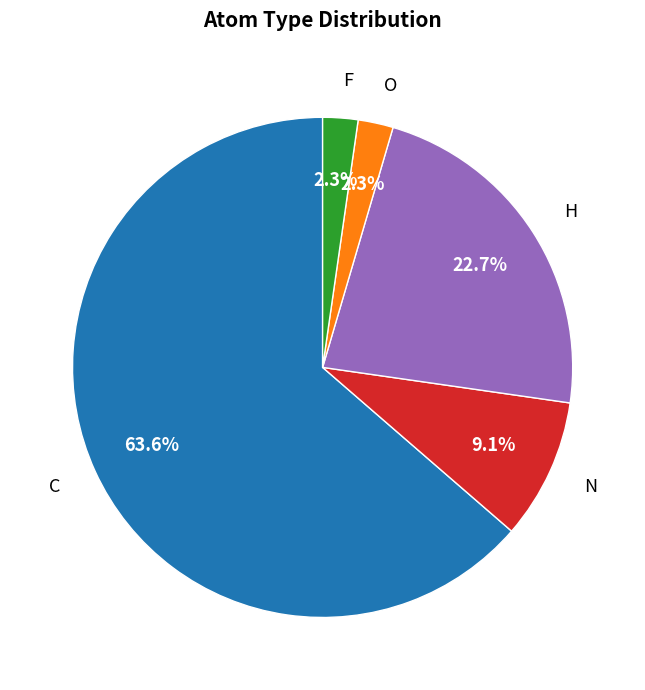

Is there any slice that represents more than half of the pie?

Yes